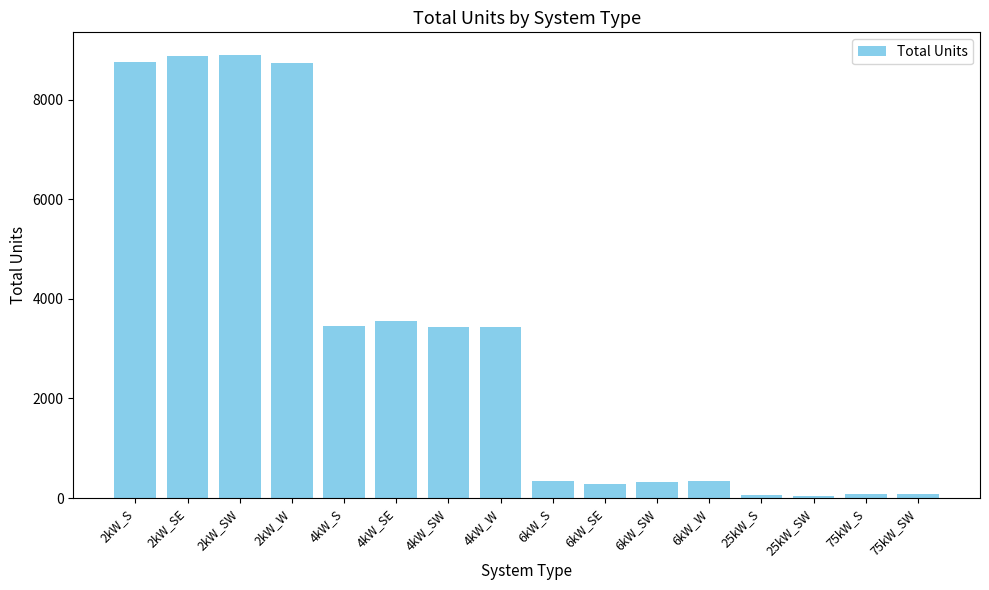

Which has a higher value, 2kW_SE or 75kW_SW?

2kW_SE